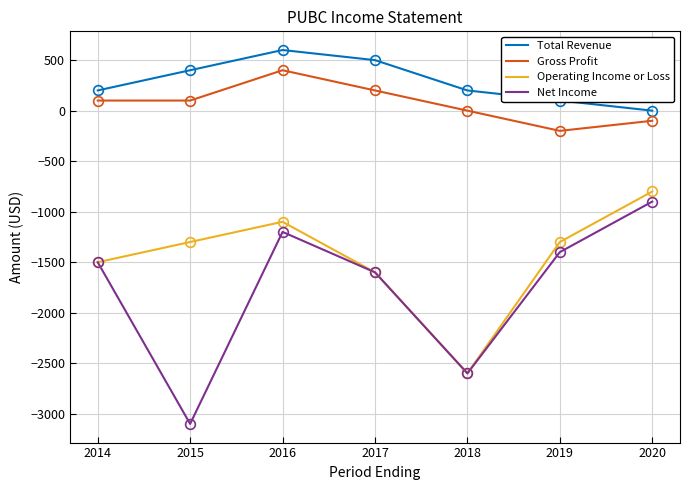

Is the value of Gross Profit at 2020 greater than the value of Operating Income or Loss at 2019?

Yes